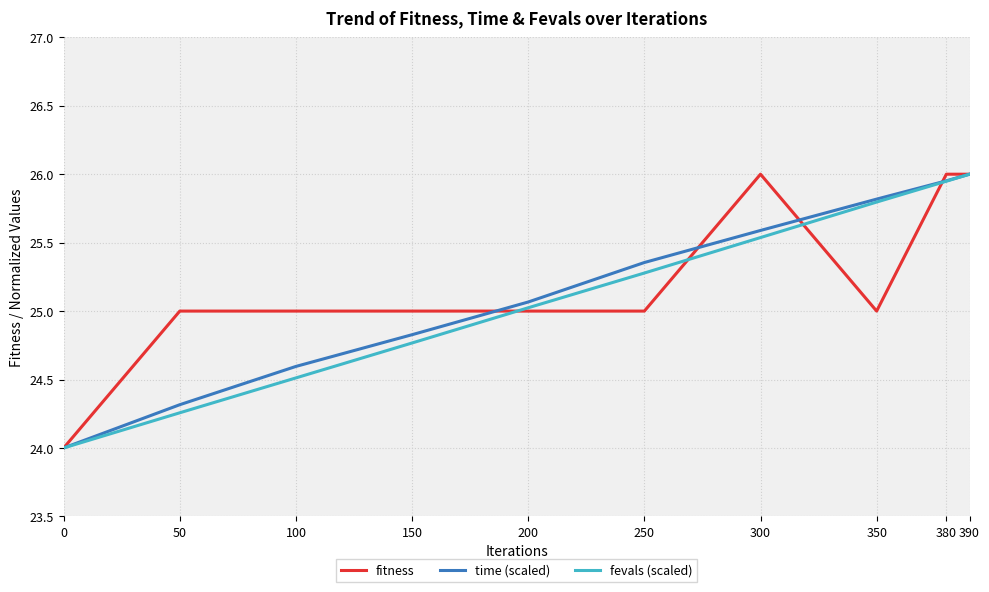

Which series changed the most between 200 and 350?

fevals (scaled)